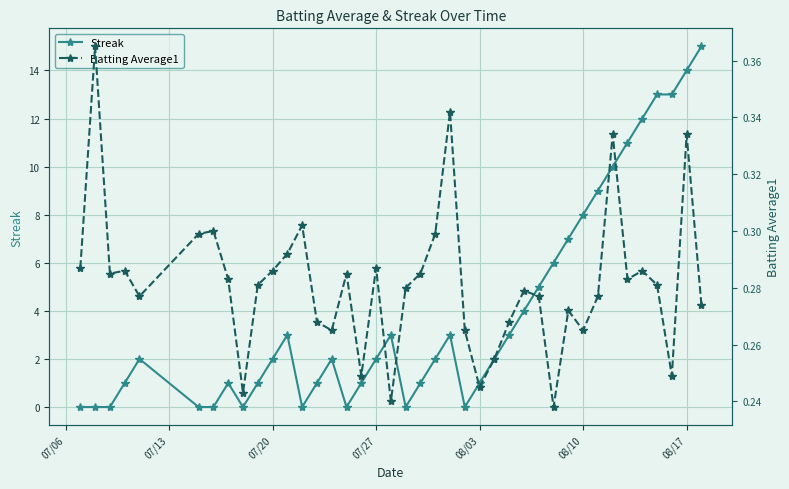

True or false: Streak has more than 0 points higher than both neighbors.

True